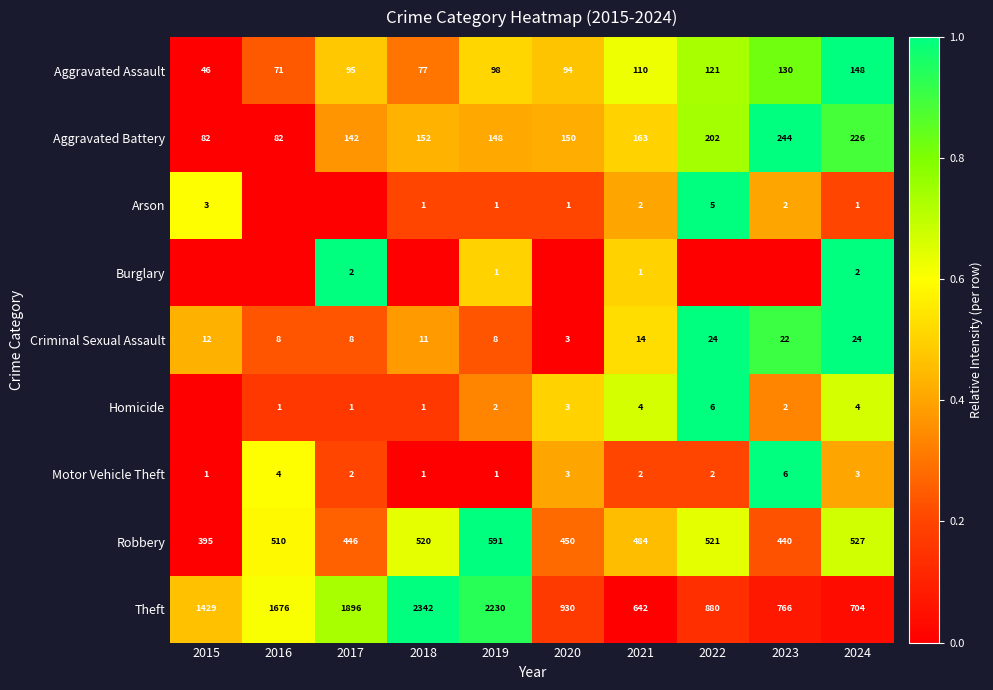

How many data points does each series have?

10